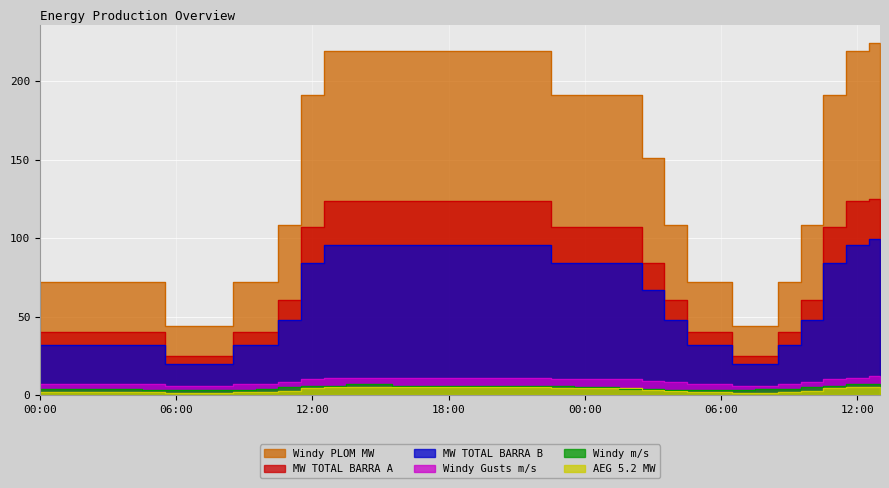

Which series changed the most between 05:00 and 19:00?

Windy PLOM MW